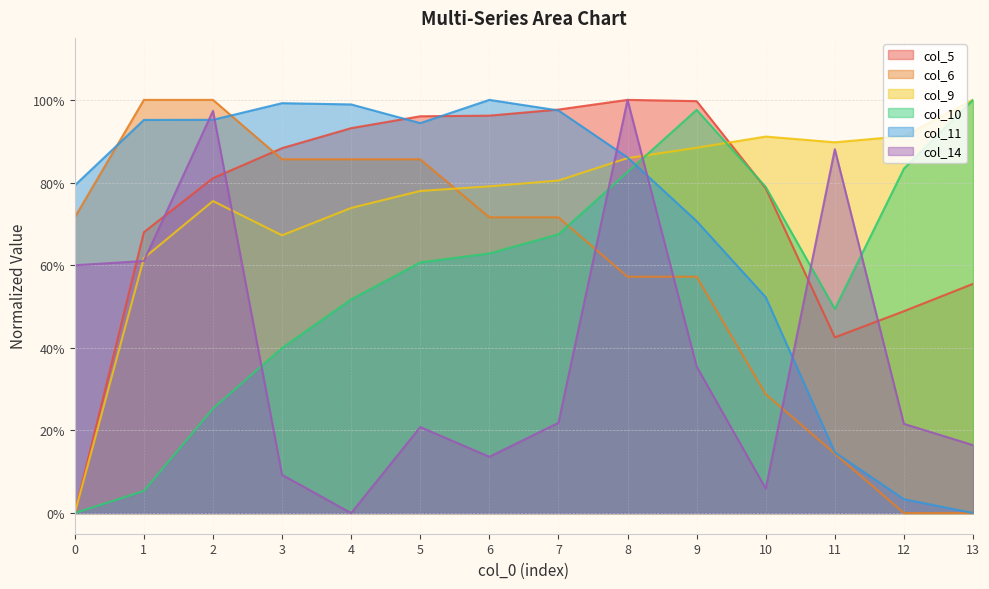

What is the total value across all series at 5?

4.4